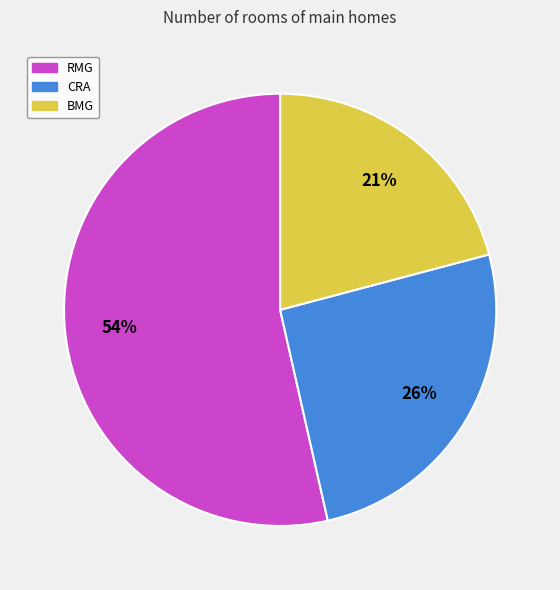

Does any single category account for the majority?

Yes